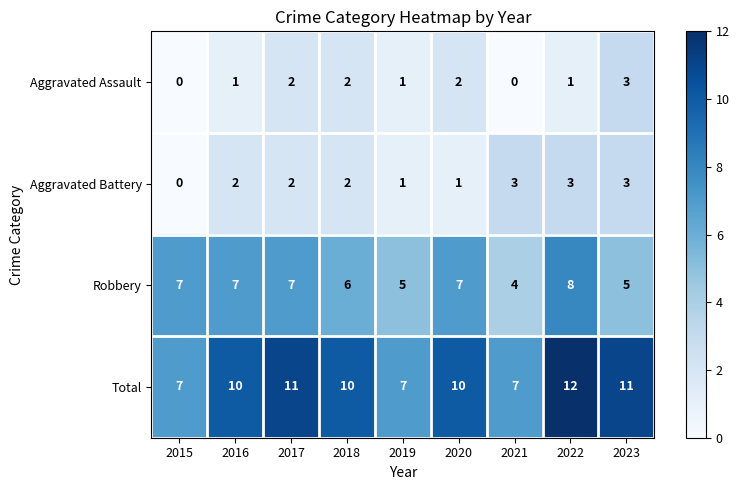

What is the greatest value displayed?

12